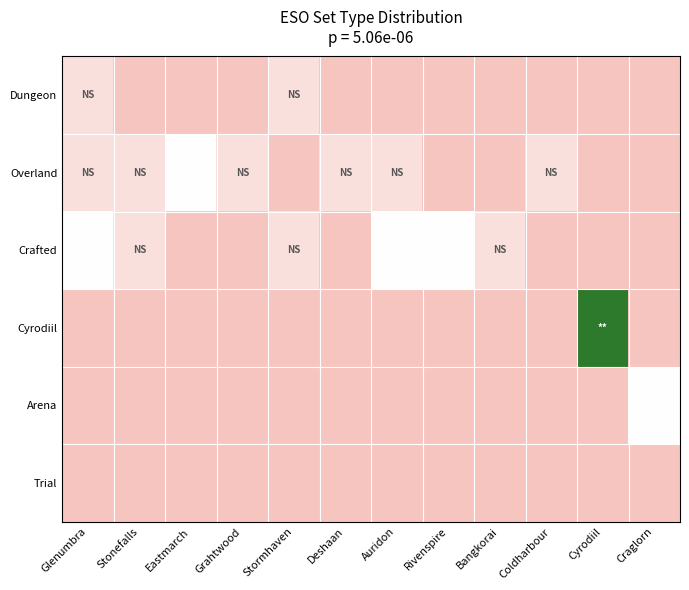

How many Dungeon values are between 0 and 1?

12